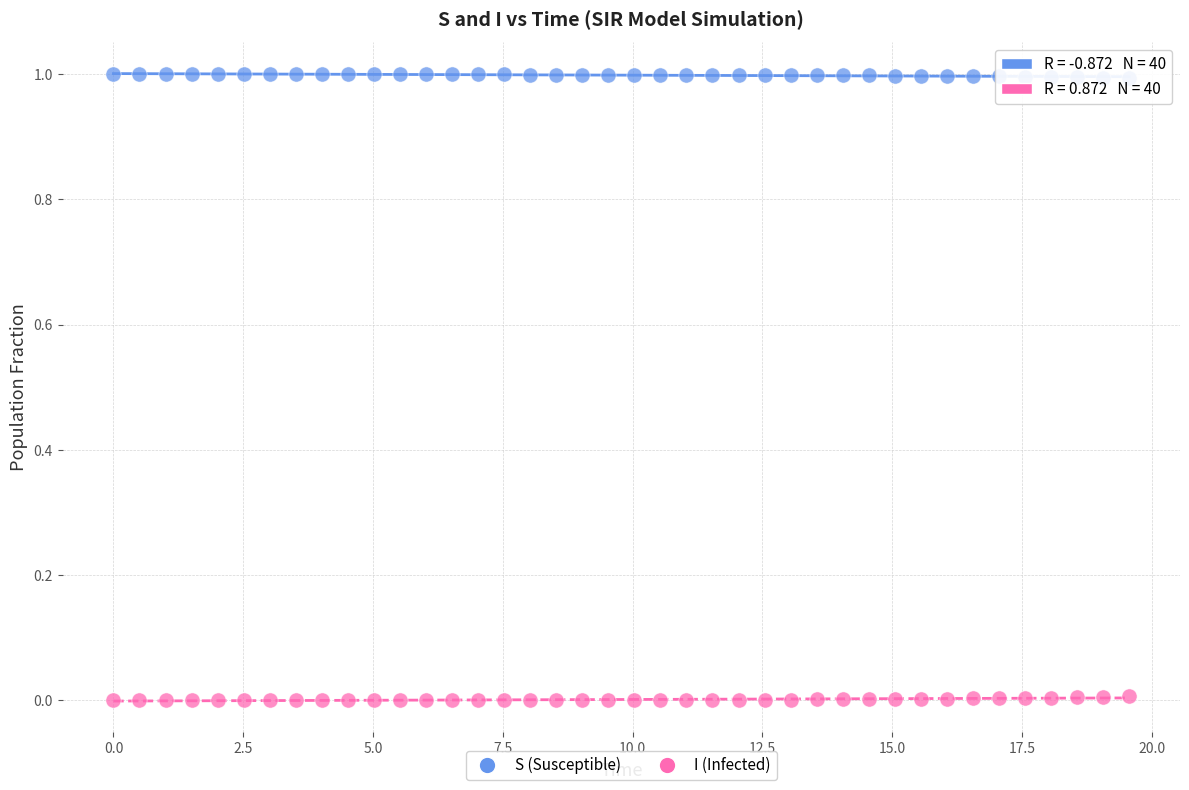

Which series reaches the maximum Y coordinate?

S (Susceptible)